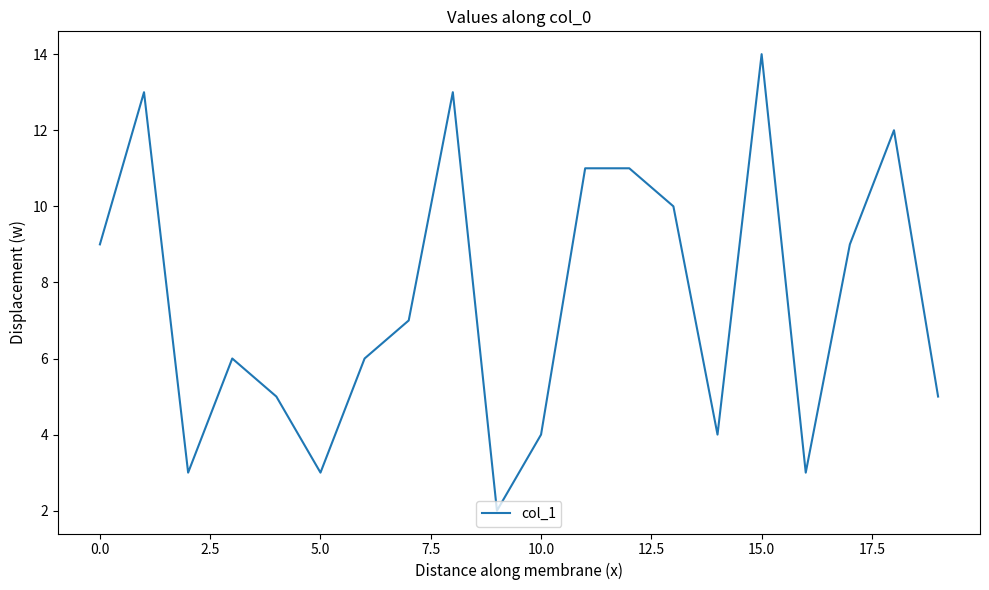

What is the greatest value displayed?

14